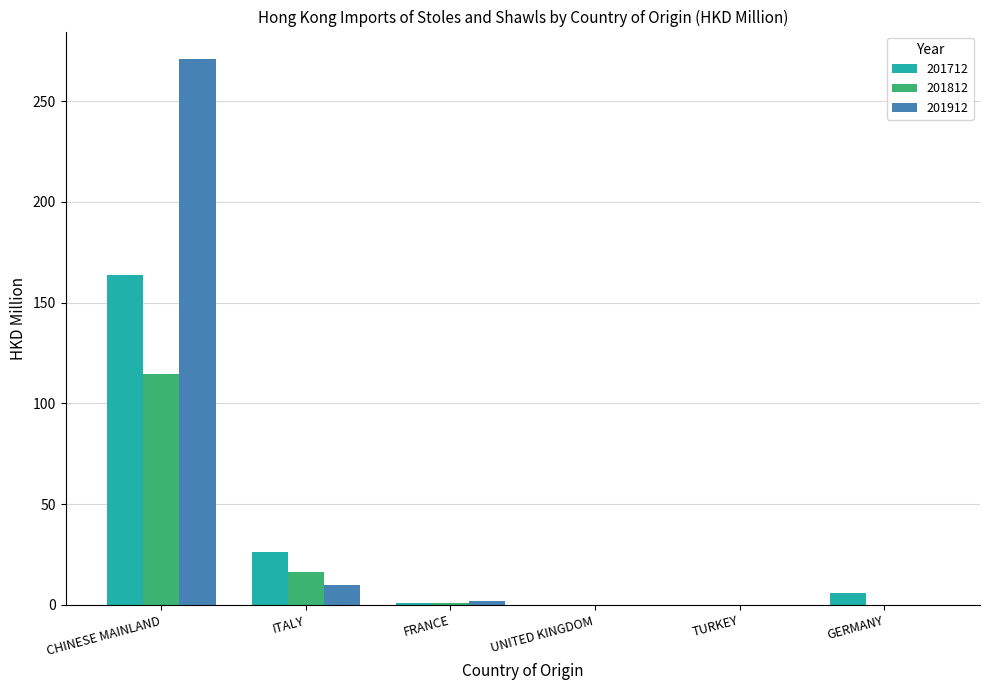

What is the greatest value displayed?

271.0